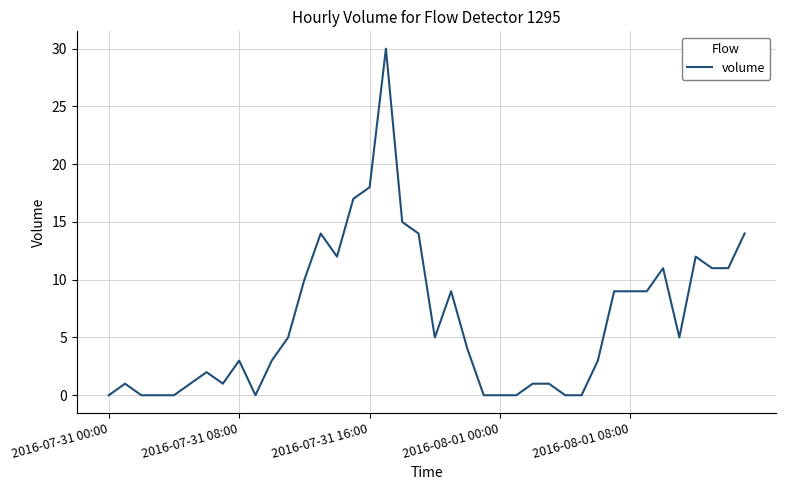

Reading left to right, extract all data points from this chart.

0	1	0	0	0	1	2	1	3	0	3	5	10	14	12	17	18	30	15	14	5	9	4	0	0	0	1	1	0	0	3	9	9	9	11	5	12	11	11	14